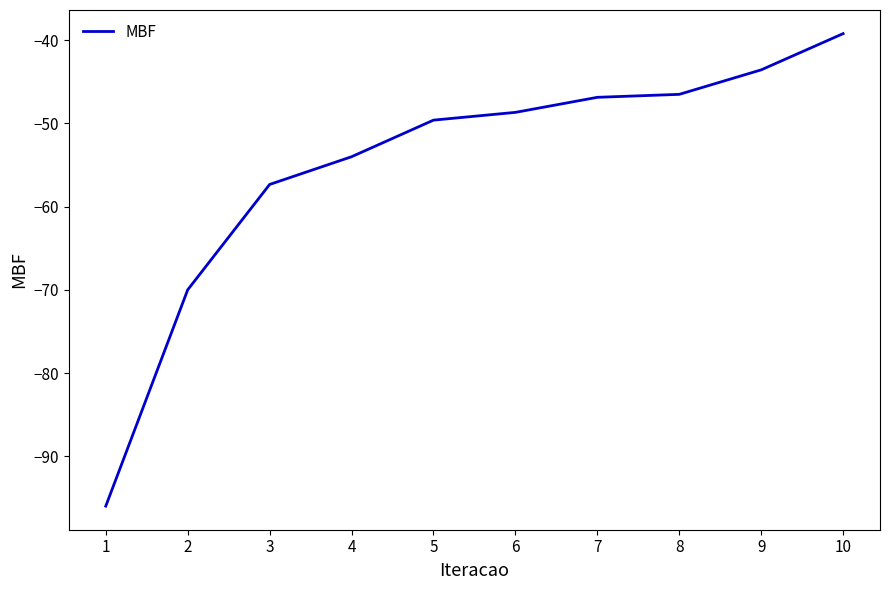

True or false: the data has more than 2 interior local peaks.

False